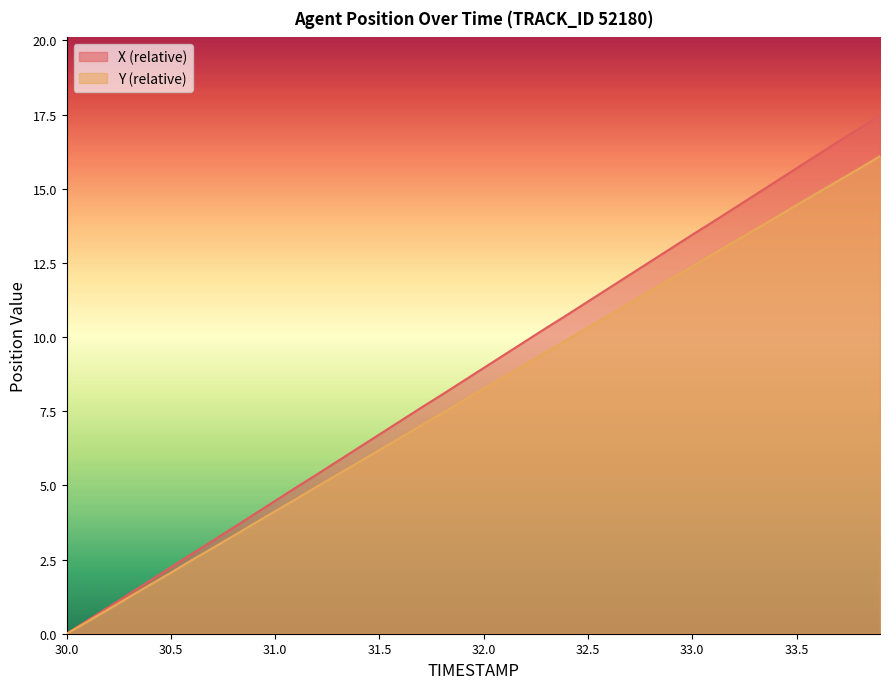

Reading left to right, what are all the values shown in this chart?

X: 30.0=0.0	30.1=0.5	30.2=0.9	30.3=1.3	30.4=1.8	30.5=2.2	30.6=2.7	30.7=3.1	30.8=3.6	30.9=4.0	31.0=4.5	31.1=4.9	31.2=5.4	31.3=5.8	31.4=6.3	31.5=6.7	31.6=7.2	31.7=7.6	31.8=8.1	31.9=8.5	32.0=9.0	32.1=9.4	32.2=9.9	32.3=10.3	32.4=10.8	32.5=11.2	32.6=11.7	32.7=12.1	32.8=12.6	32.9=13.0	33.0=13.5	33.1=13.9	33.2=14.3	33.3=14.8	33.4=15.2	33.5=15.7	33.6=16.1	33.7=16.6	33.8=17.0	33.9=17.5
Y: 30.0=0.0	30.1=0.4	30.2=0.8	30.3=1.2	30.4=1.7	30.5=2.1	30.6=2.5	30.7=2.9	30.8=3.3	30.9=3.7	31.0=4.1	31.1=4.5	31.2=5.0	31.3=5.4	31.4=5.8	31.5=6.2	31.6=6.6	31.7=7.0	31.8=7.4	31.9=7.8	32.0=8.3	32.1=8.7	32.2=9.1	32.3=9.5	32.4=9.9	32.5=10.3	32.6=10.7	32.7=11.2	32.8=11.6	32.9=12.0	33.0=12.4	33.1=12.8	33.2=13.2	33.3=13.6	33.4=14.0	33.5=14.5	33.6=14.9	33.7=15.3	33.8=15.7	33.9=16.1